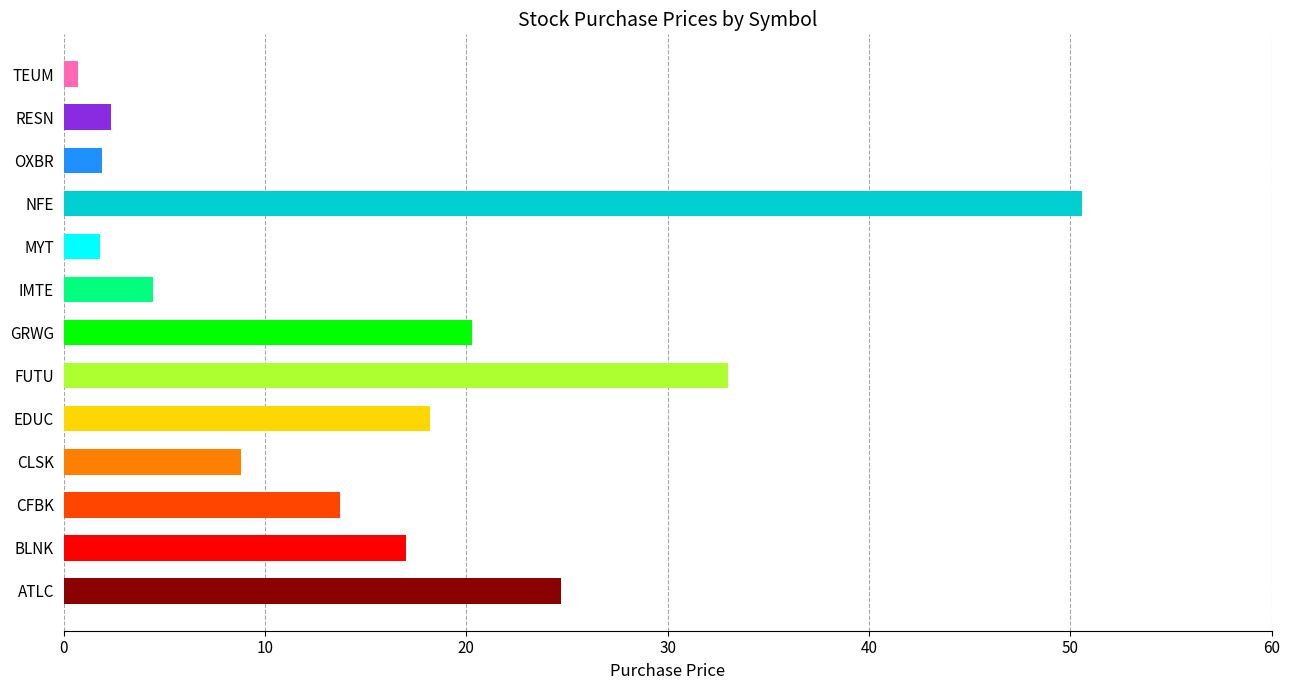

The chart shows a value of 27.7 at EDUC. True or false?

False